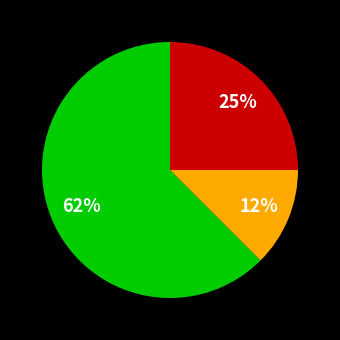

Count the number of slices in the pie.

3